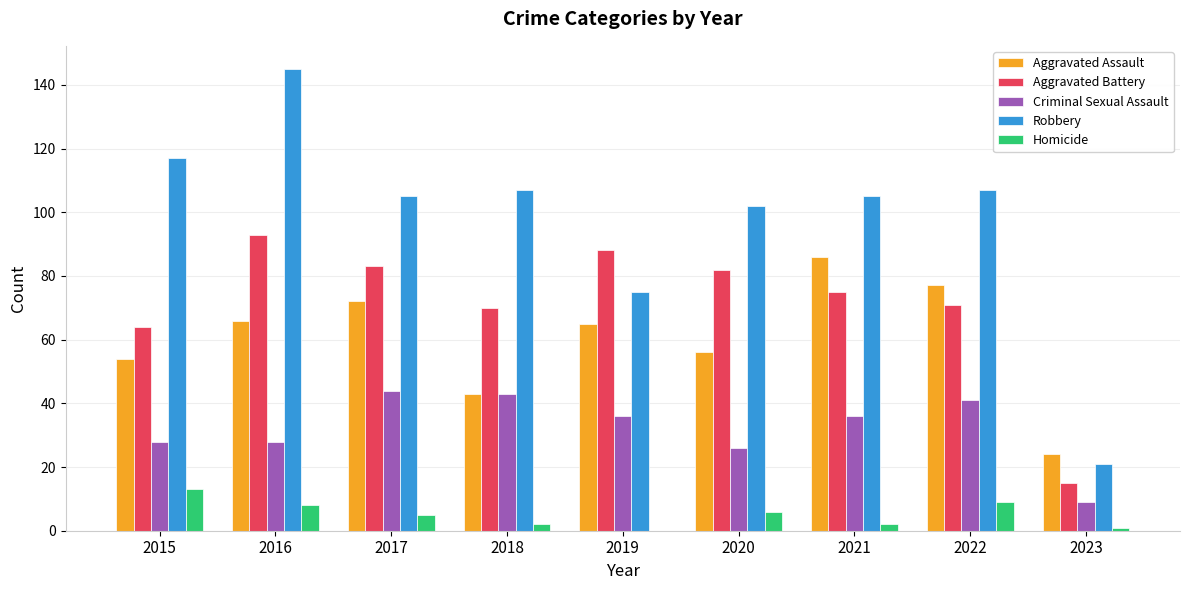

Which series has the widest spread of values?

Robbery